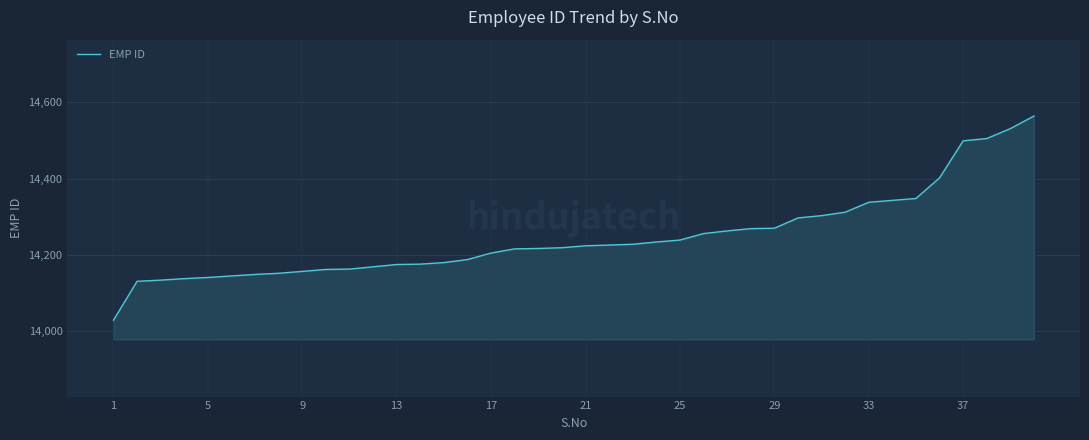

What is the sum of all values?

569897